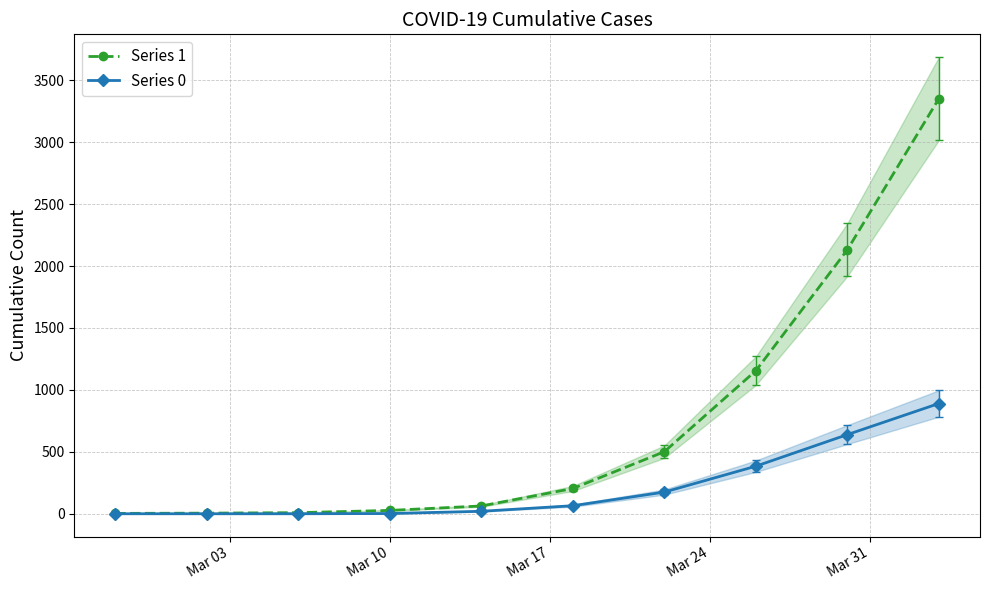

True or false: Series 1 has more than 2 points higher than both neighbors.

False